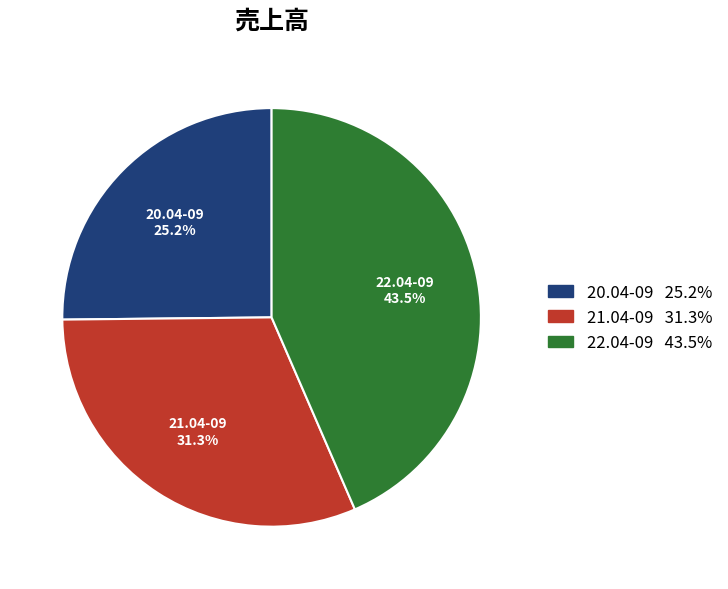

Which slice is the largest?

22.04-09